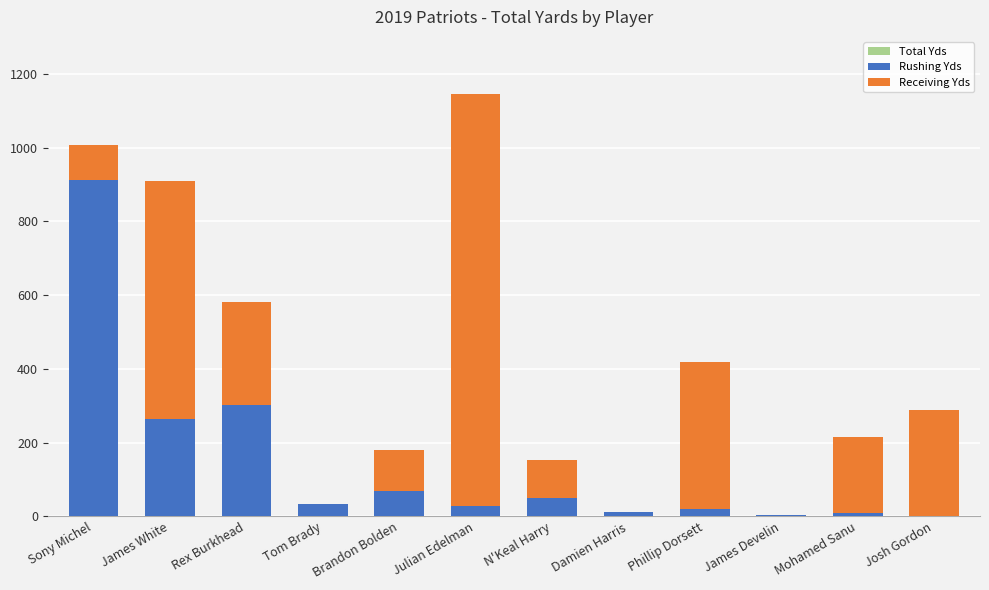

What is the total value across all series at Mohamed Sanu?

430